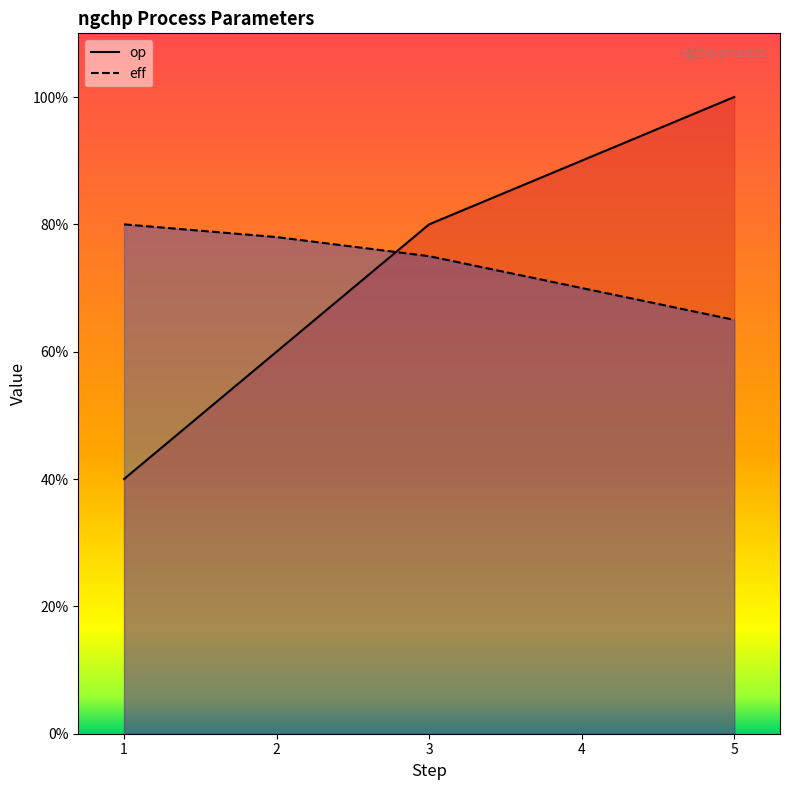

What is the sum of the eff values at 1 and 3?

1.6